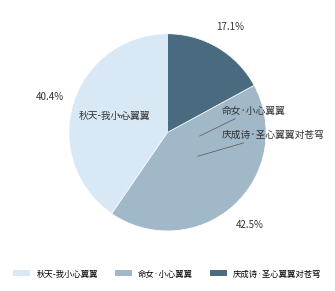

To the nearest percent, what is the difference between the 秋天-我小心翼翼 and 命女·小心翼翼 slice percentages?

2%